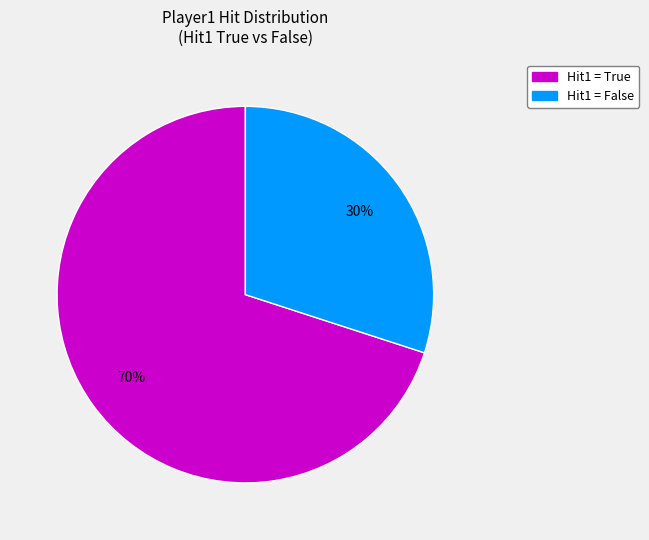

Is there any slice that represents more than half of the pie?

Yes